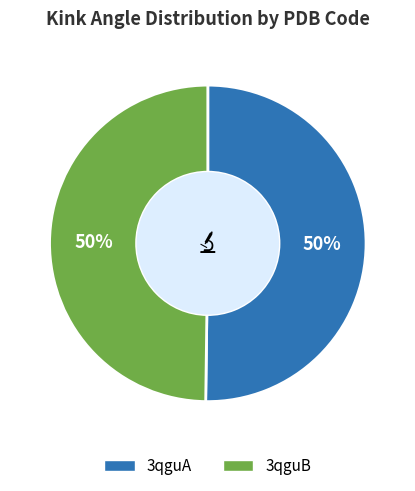

Count the number of slices in the pie.

2